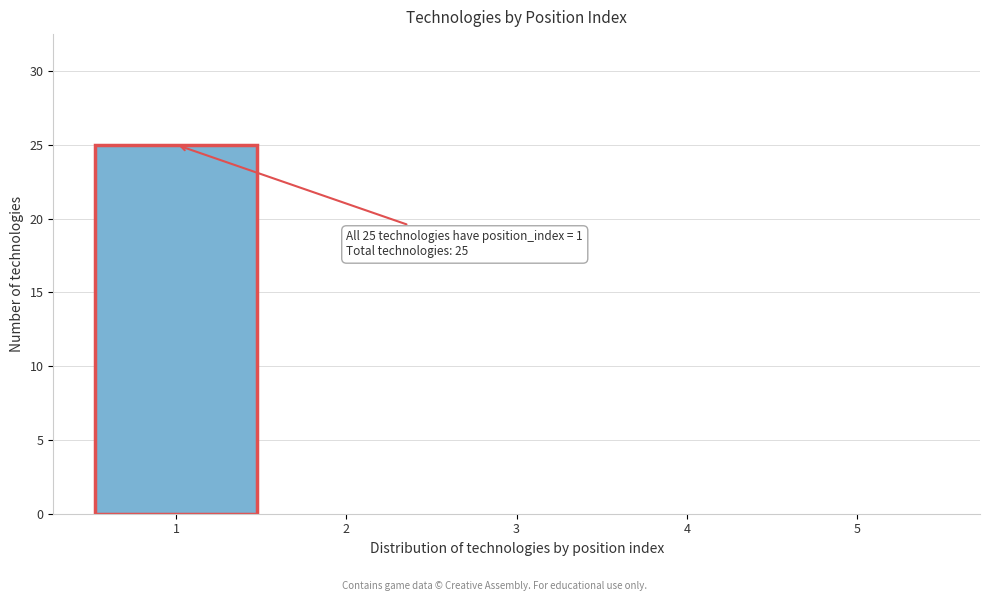

Which range on the x-axis has the tallest bar?

0.5 to 1.5